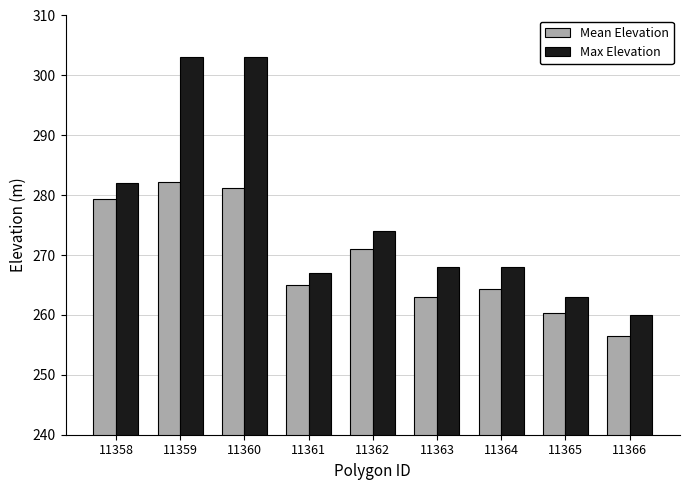

How many series are shown in this chart?

2